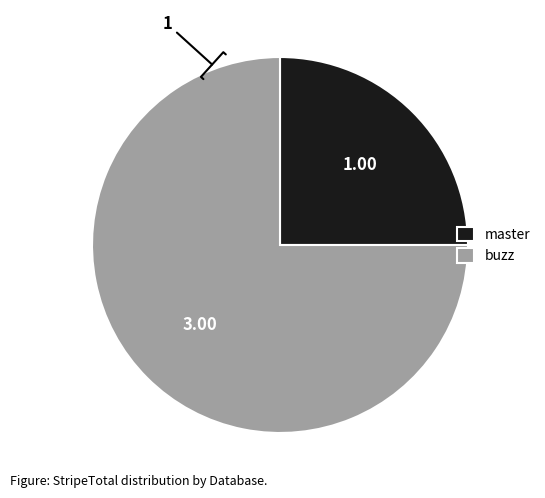

Rank the categories by value from highest to lowest.

buzz, master